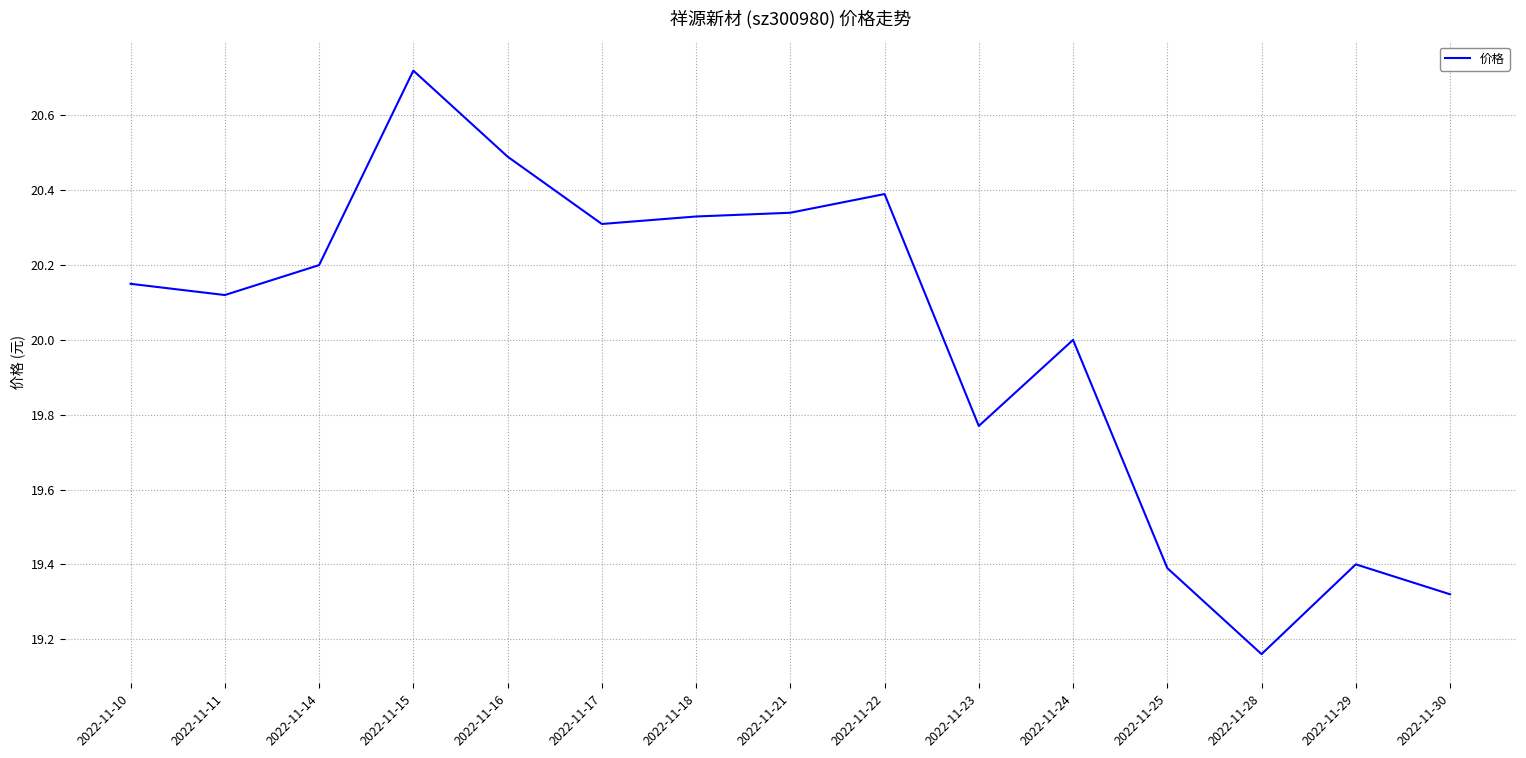

True or false: there are more than 0 points higher than both neighbors.

True